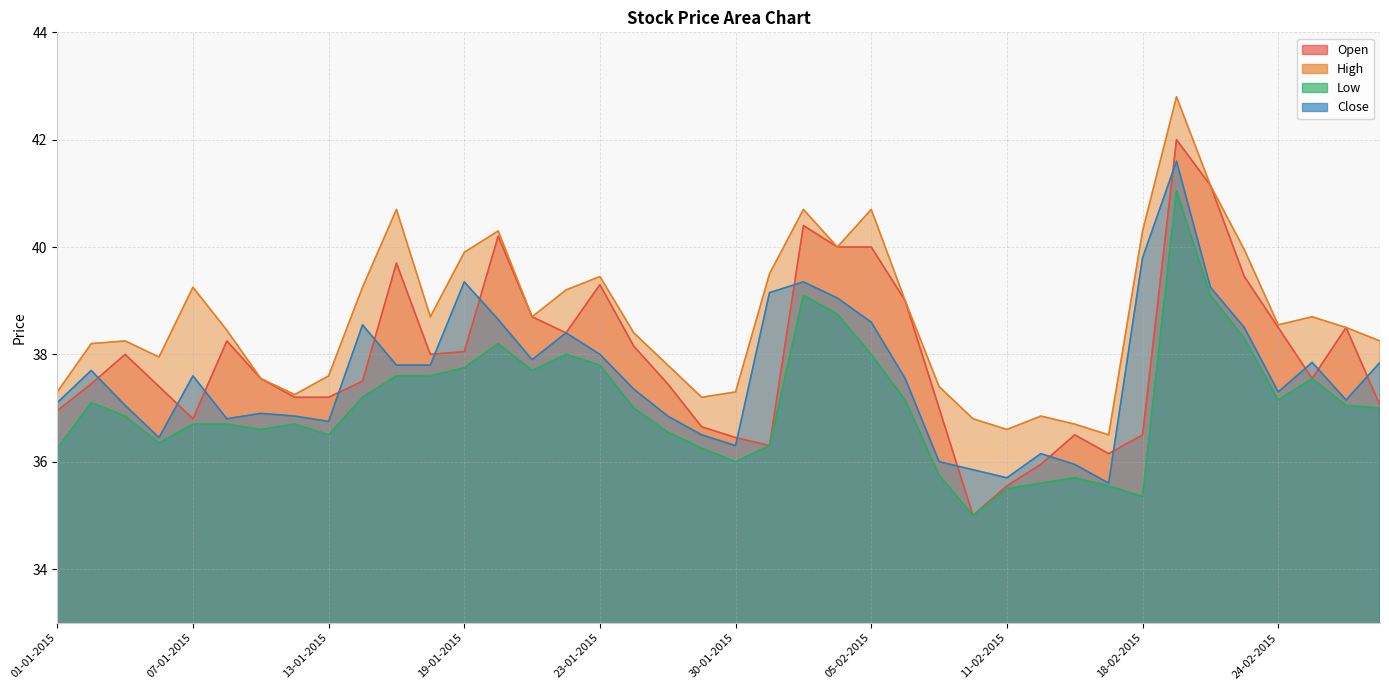

At which label does Open reach its minimum?

10-02-2015